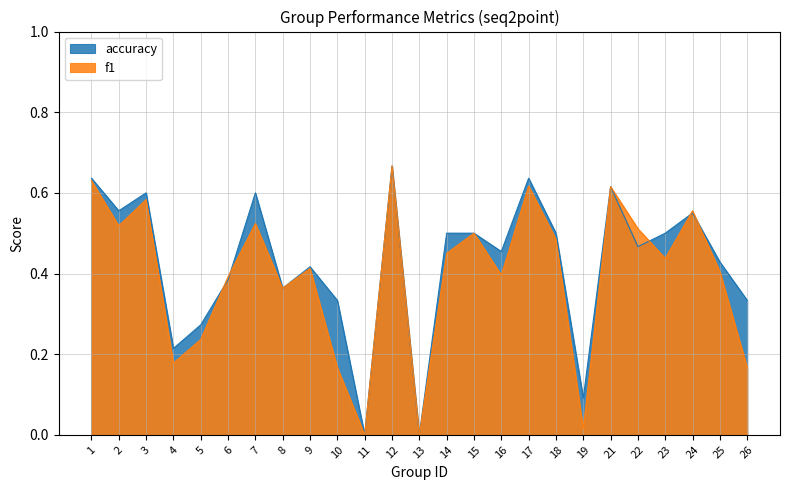

What is the sum of the accuracy values at 19 and 13?

0.1